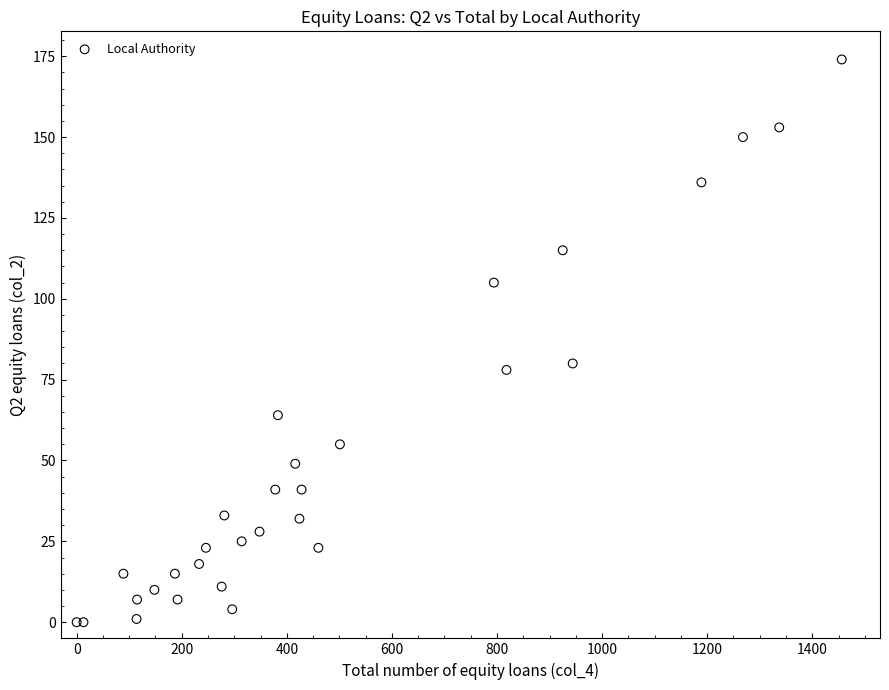

What Y value in the scatter plot is closest to 87?

80